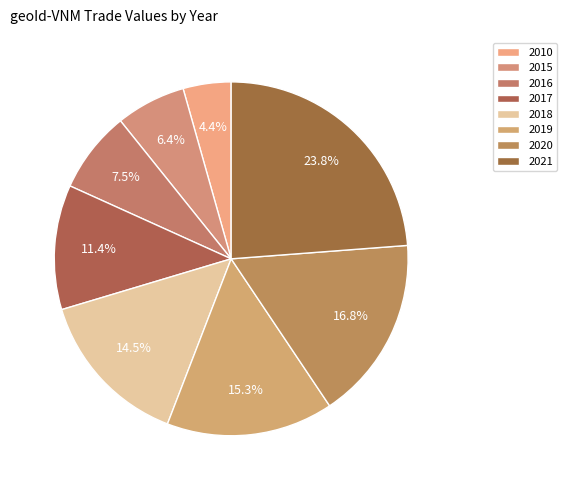

To the nearest percent, what portion does 2015 represent?

6%